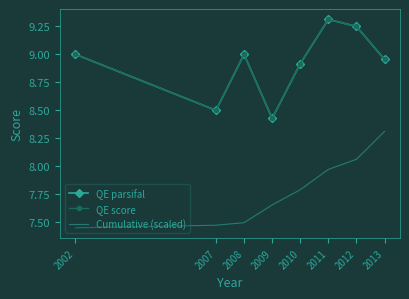

True or false: QE score and QE parsifal intersect in this chart.

False